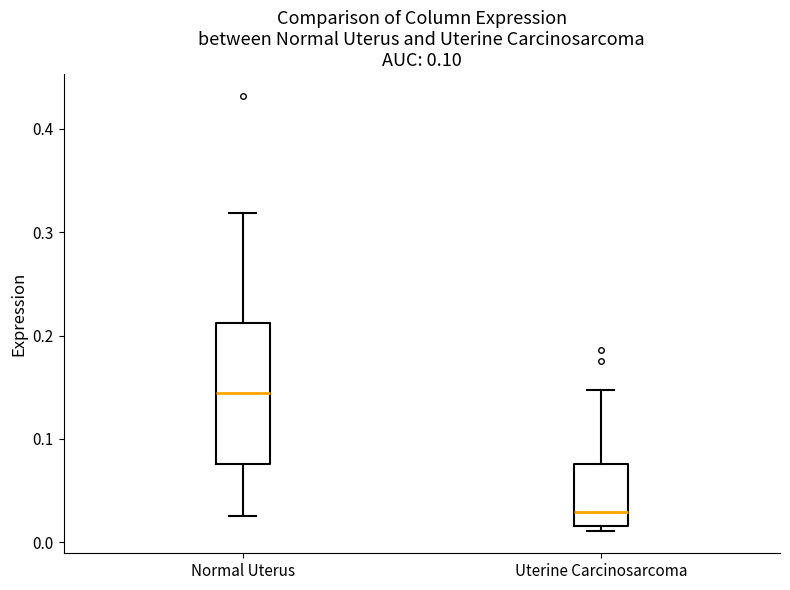

Reading left to right, transcribe this box plot: for each box, give where its median line is, the range the box spans, and where its two whiskers end, as read against the y-axis. The values are not printed on the chart, so give them approximately, as read against the axis.

Normal Uterus: median 0.14, box 0.08 to 0.21, whiskers 0.03 to 0.32
Uterine Carcinosarcoma: median 0.03, box 0.02 to 0.08, whiskers 0.01 to 0.15